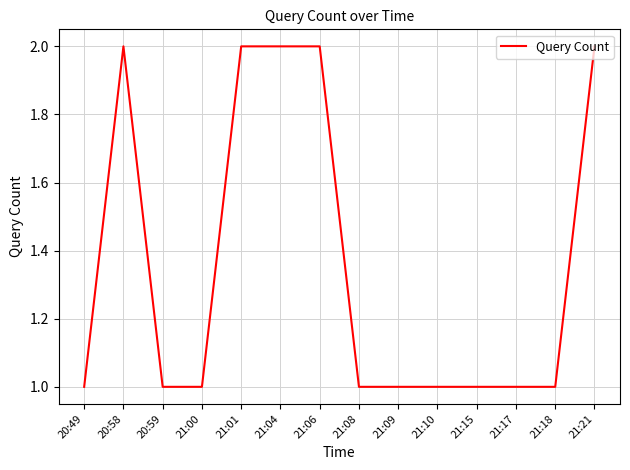

Does the chart have visible grid lines?

Yes